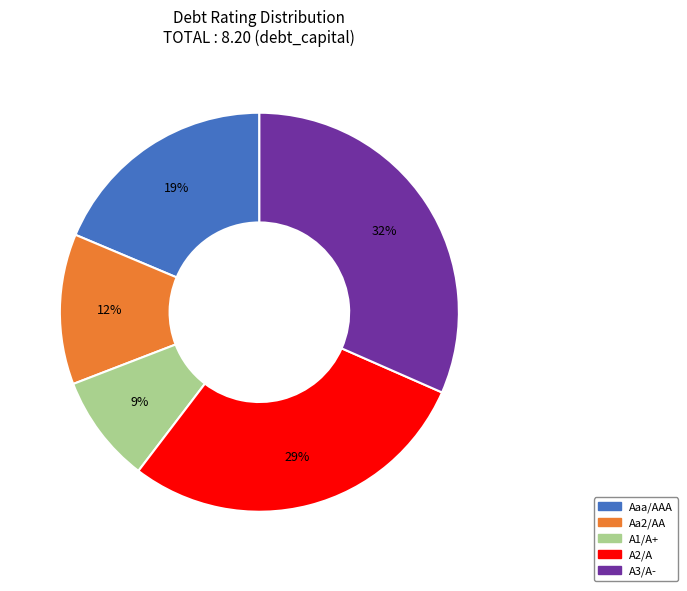

Rank the categories by value from lowest to highest.

A1/A+, Aa2/AA, Aaa/AAA, A2/A, A3/A-